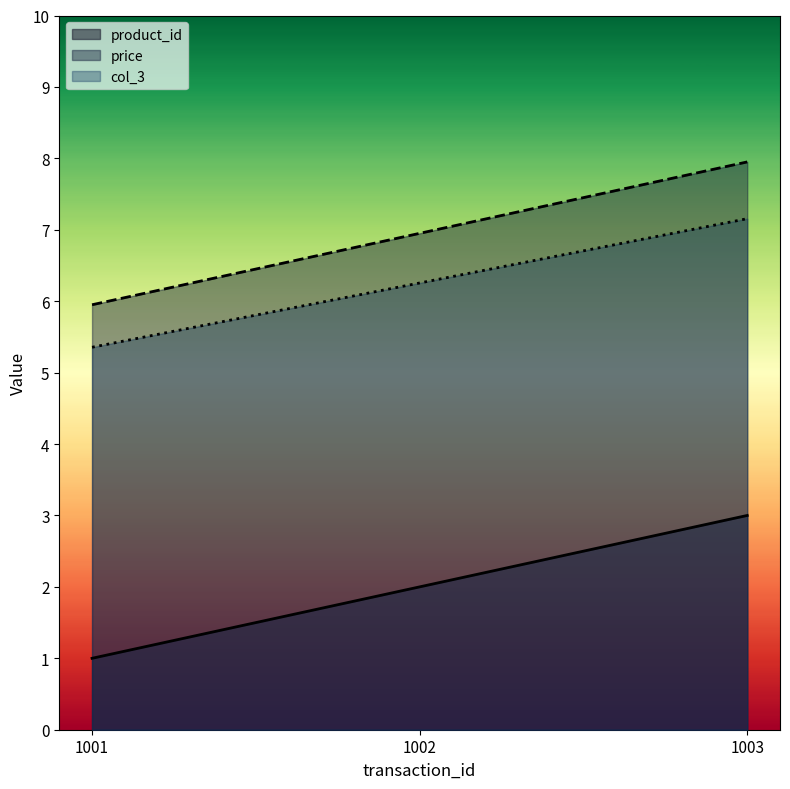

The value of col_3 at 1001 is 5.4. True or false?

True